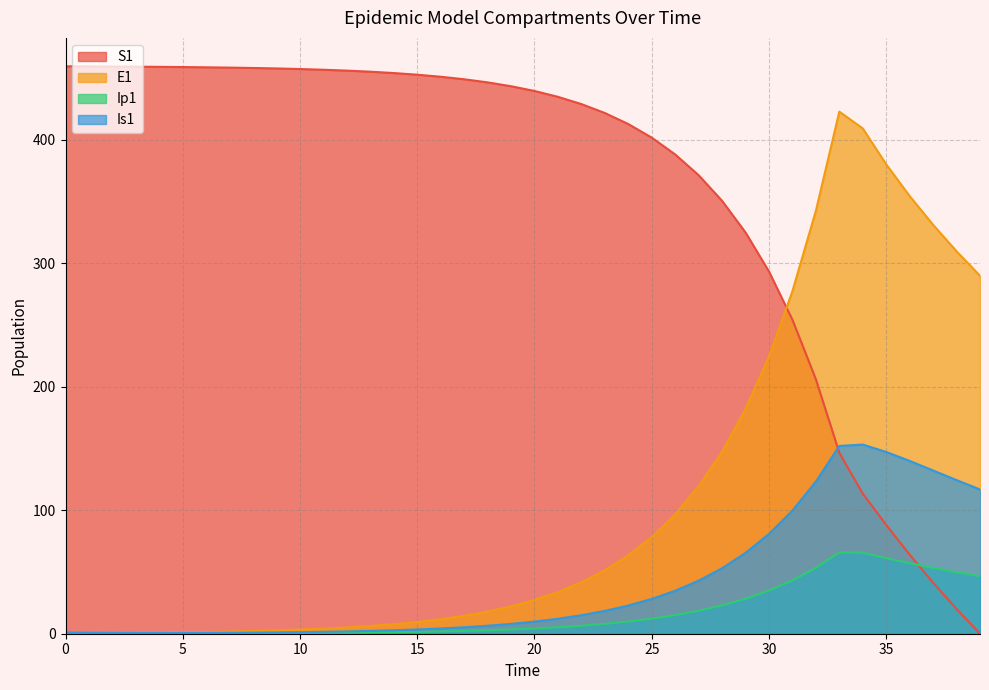

How many intersections are there between Ip1 and S1?

1